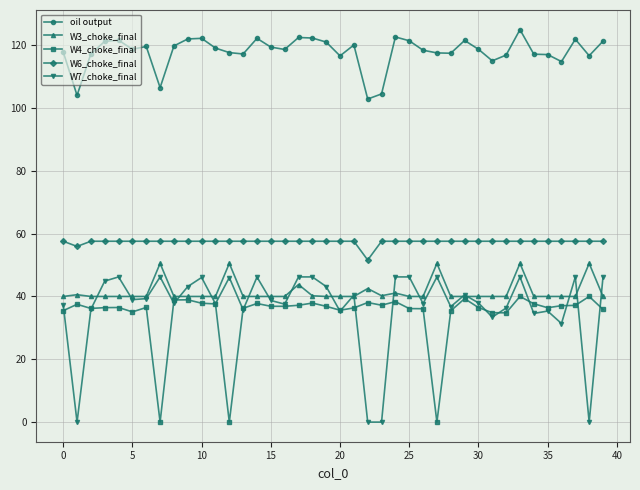

Rank the series by their maximum value, from lowest to highest.

W4_choke_final, W7_choke_final, W3_choke_final, W6_choke_final, oil output